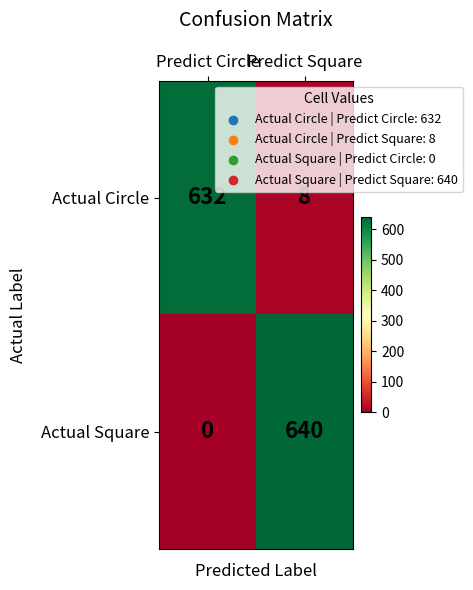

Read the Actual Square value at Predict Square.

640